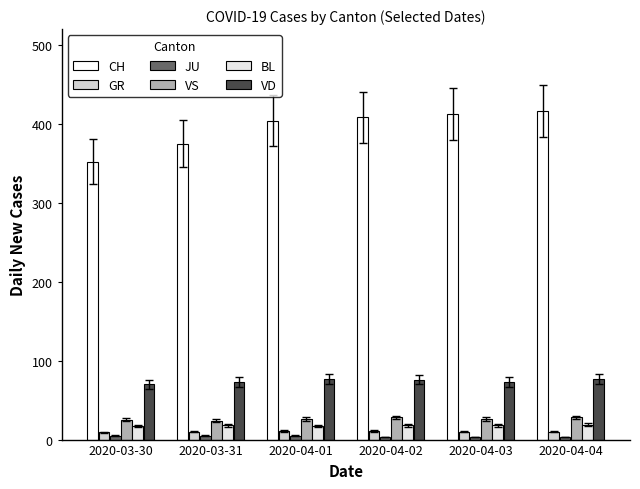

How many JU values are between 3 and 5?

6